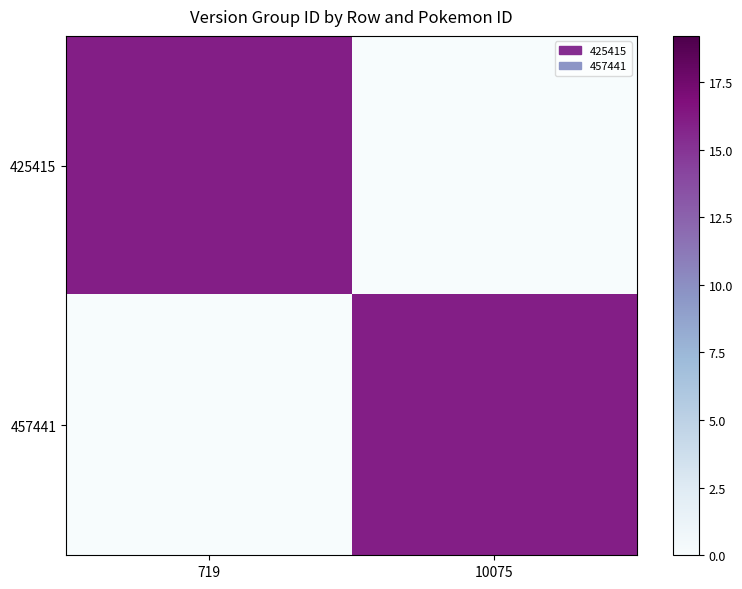

Which series has the largest range (max minus min)?

425415